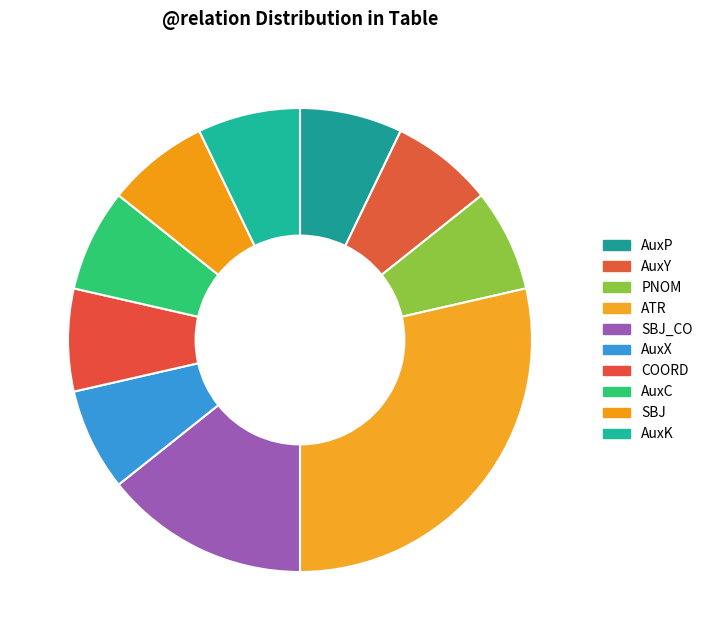

Count the number of slices in the pie.

10